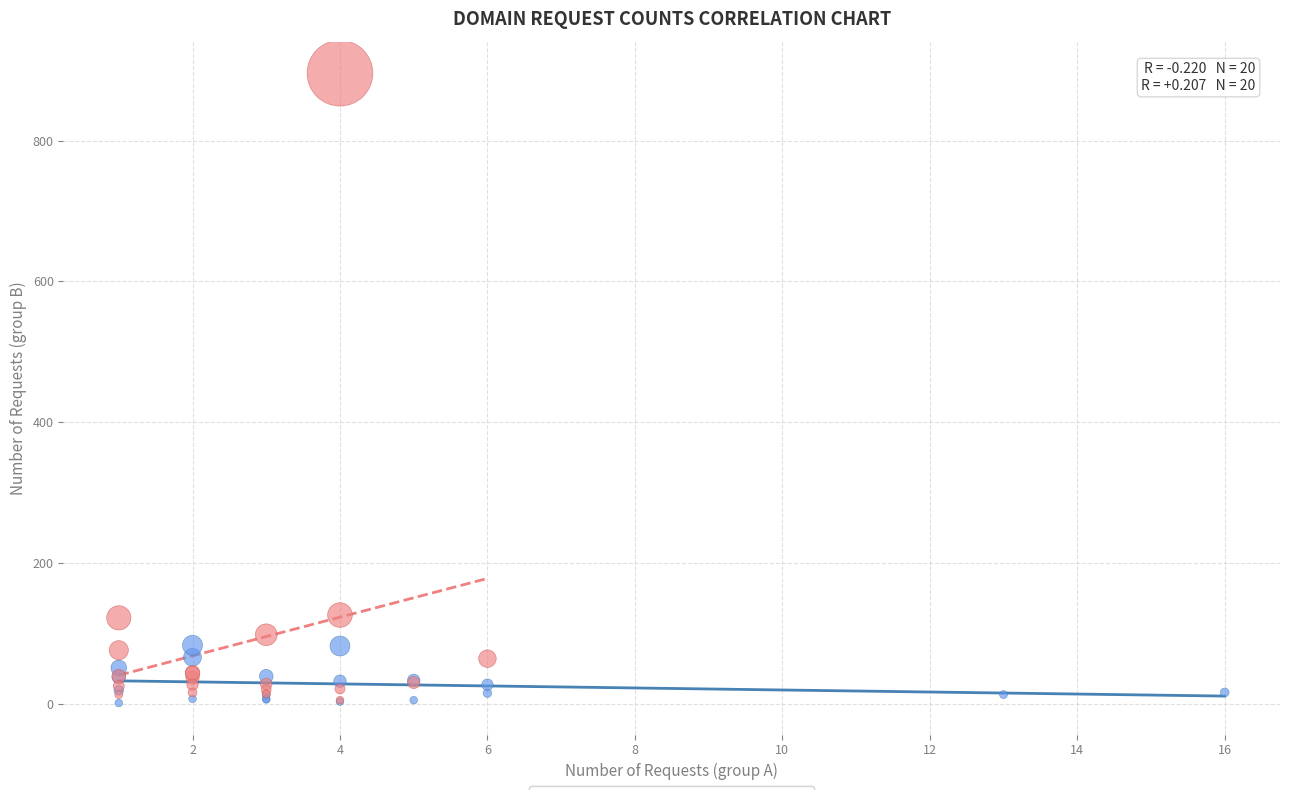

Which series reaches the maximum Y coordinate?

German Russians